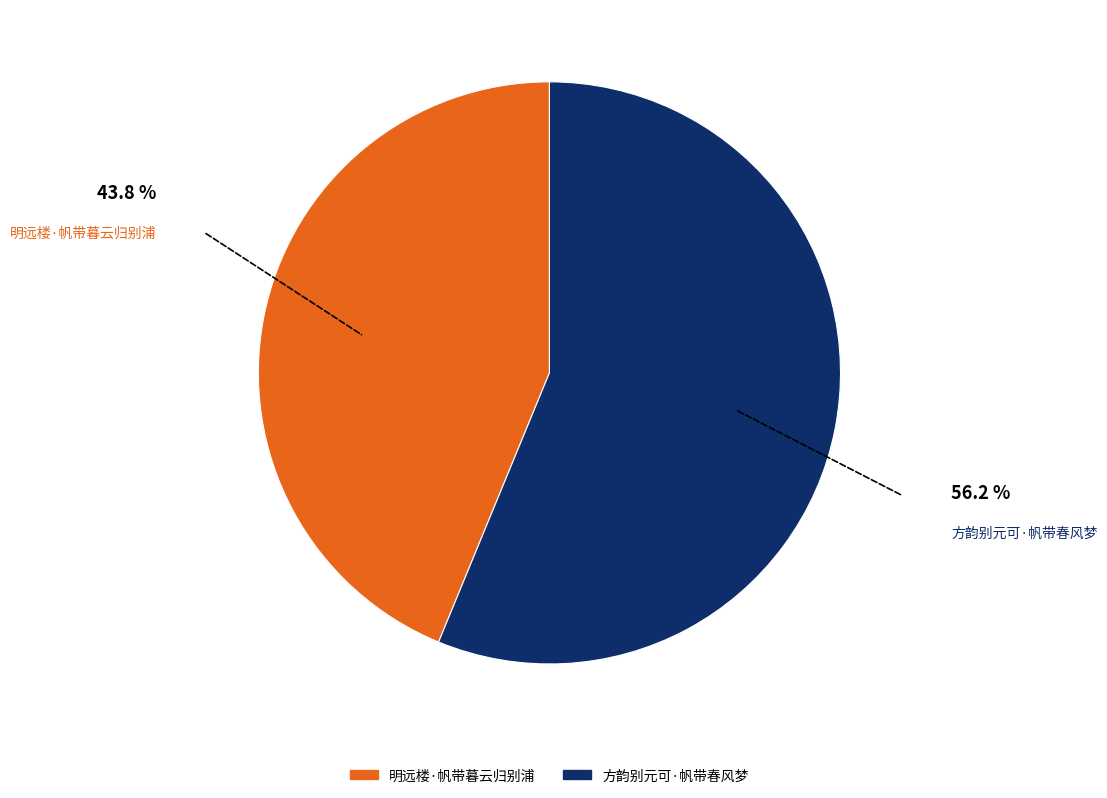

Approximately how many times larger is the value at 明远楼·帆带暮云归别浦 compared to 方韵别元可·帆带春风梦?

0.8